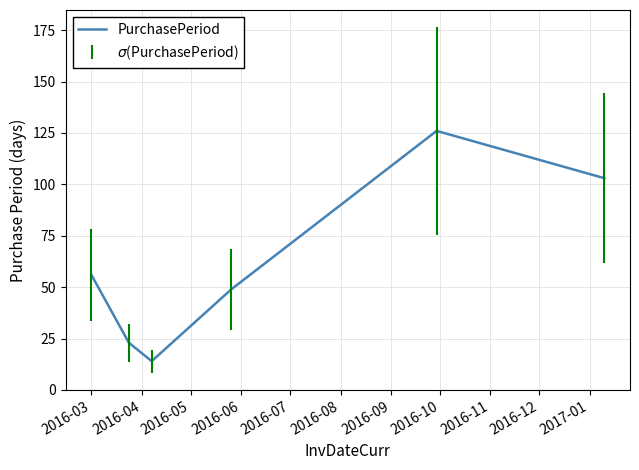

What is the maximum value shown in the chart?

126